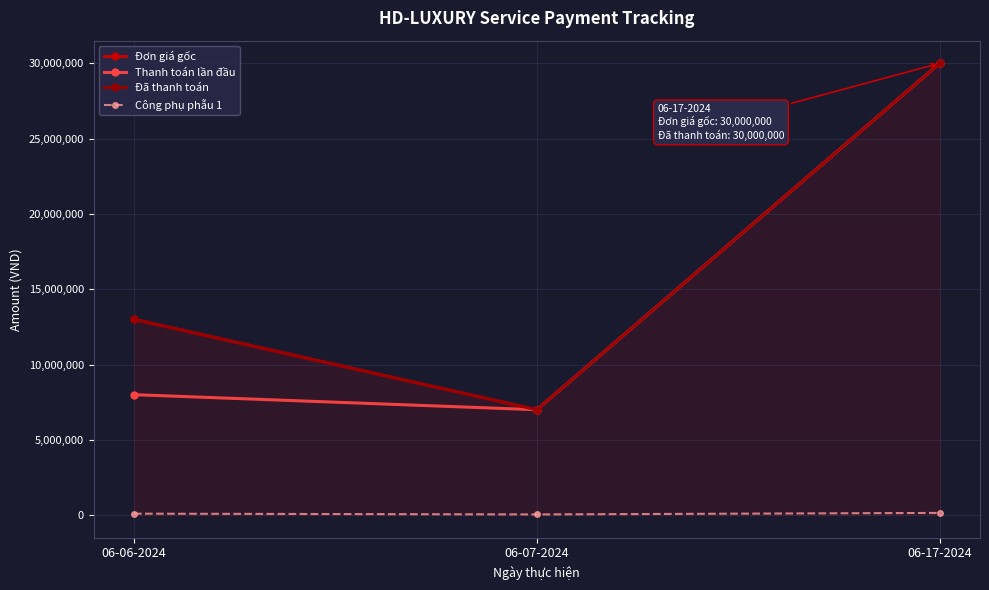

The value of Đã thanh toán at 06-06-2024 is 7828546. True or false?

False